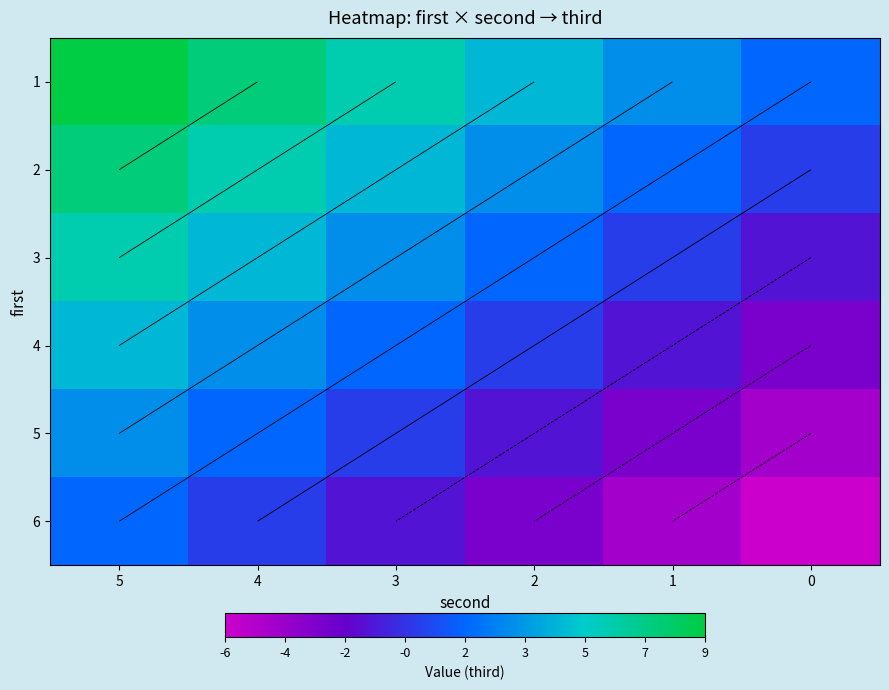

At which label does 5 reach its peak?

5